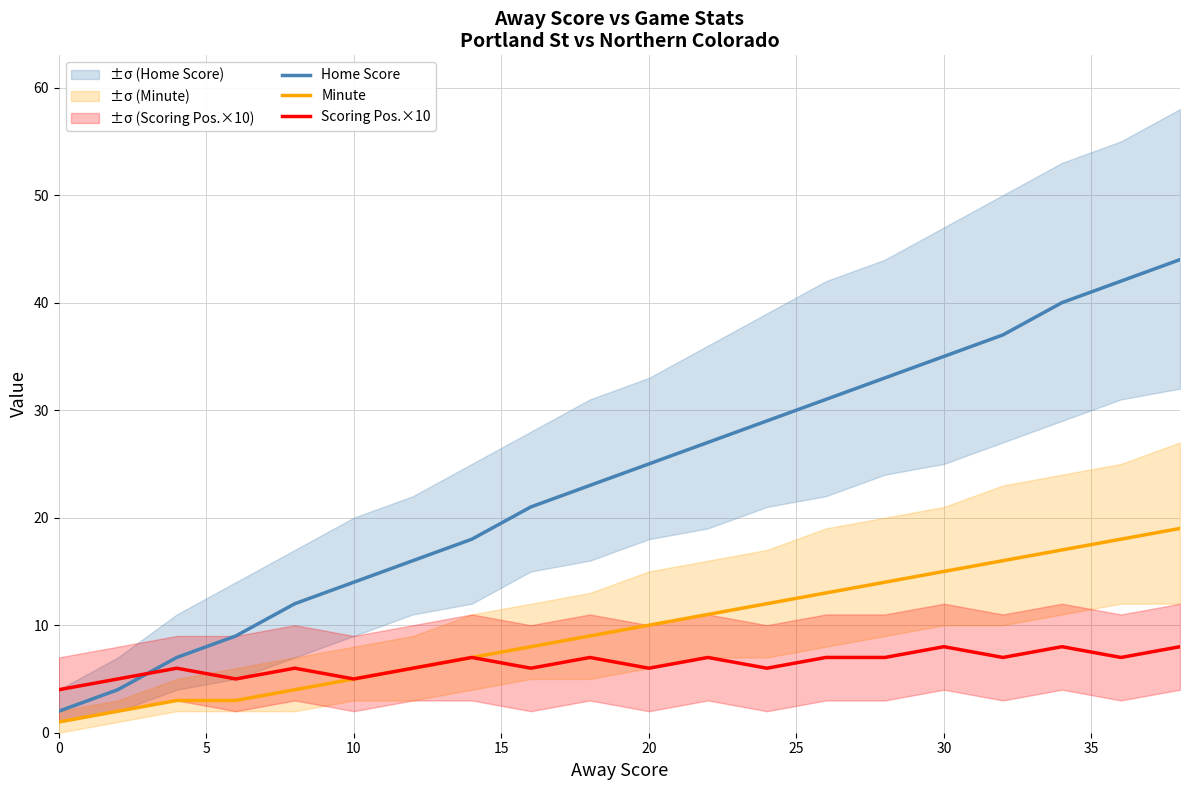

What are all the series names shown in the legend?

Home Score, Minute, Scoring Pos.×10